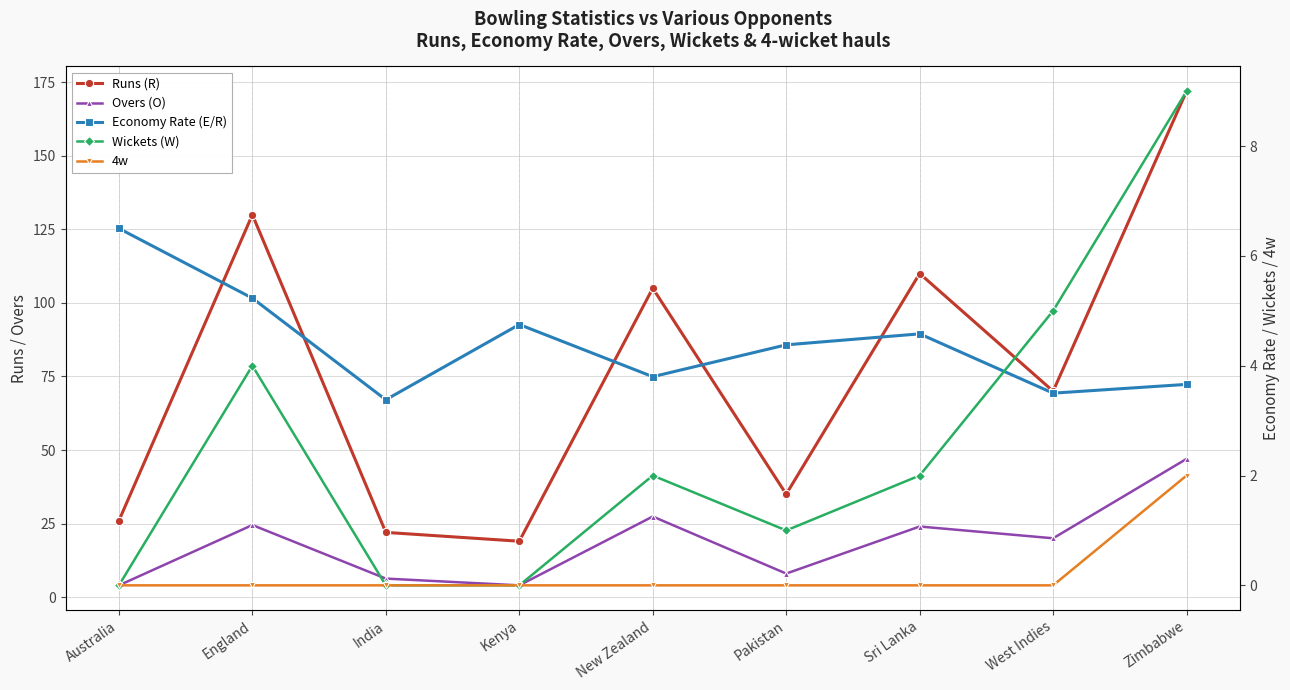

How many lines are shown in the chart?

5